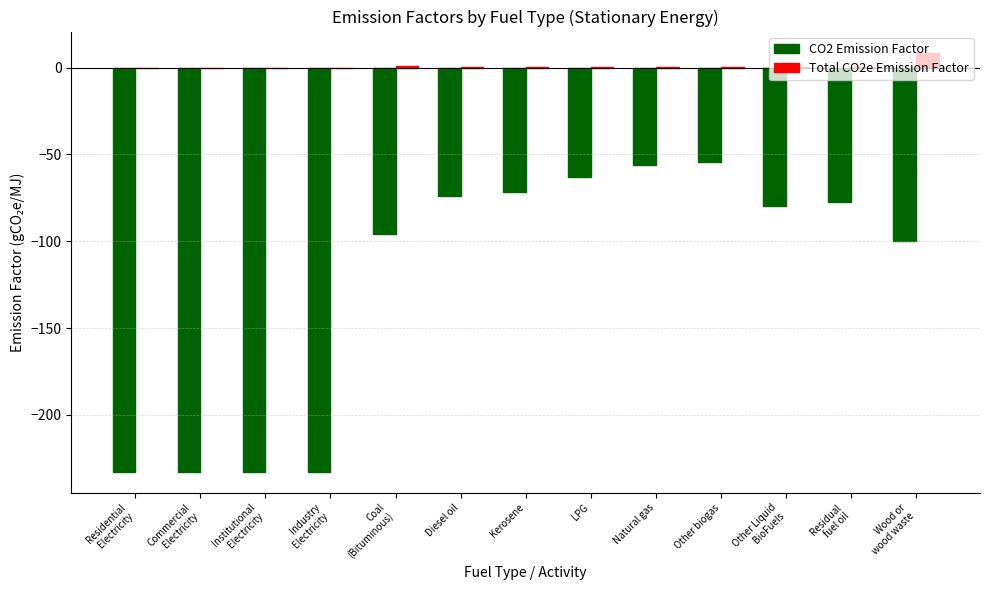

Which series has the largest total across all categories?

Total CO2e Emission Factor